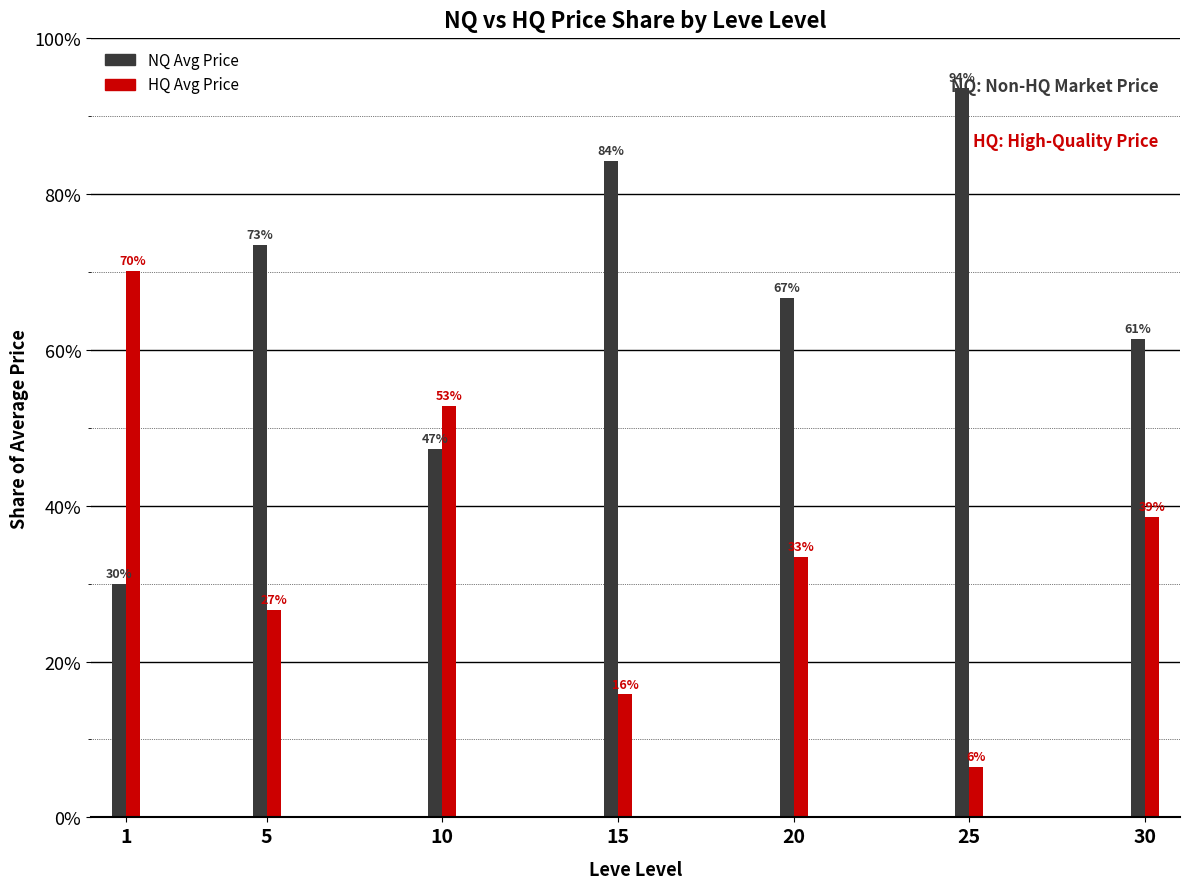

How many bars are there in total?

14